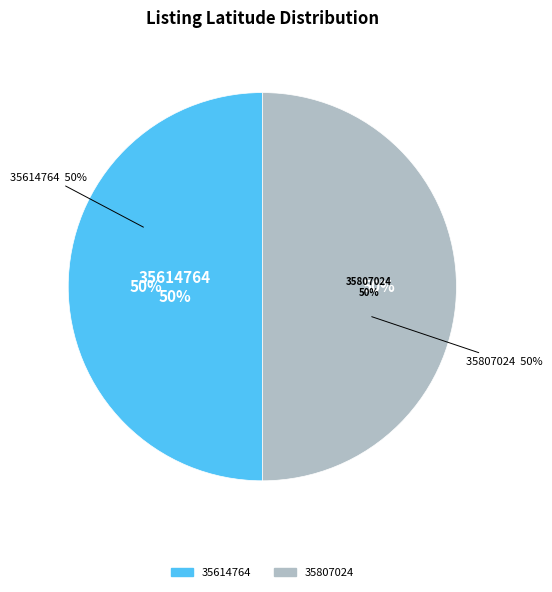

Is it true that 35614764 is 50% of the pie?

True